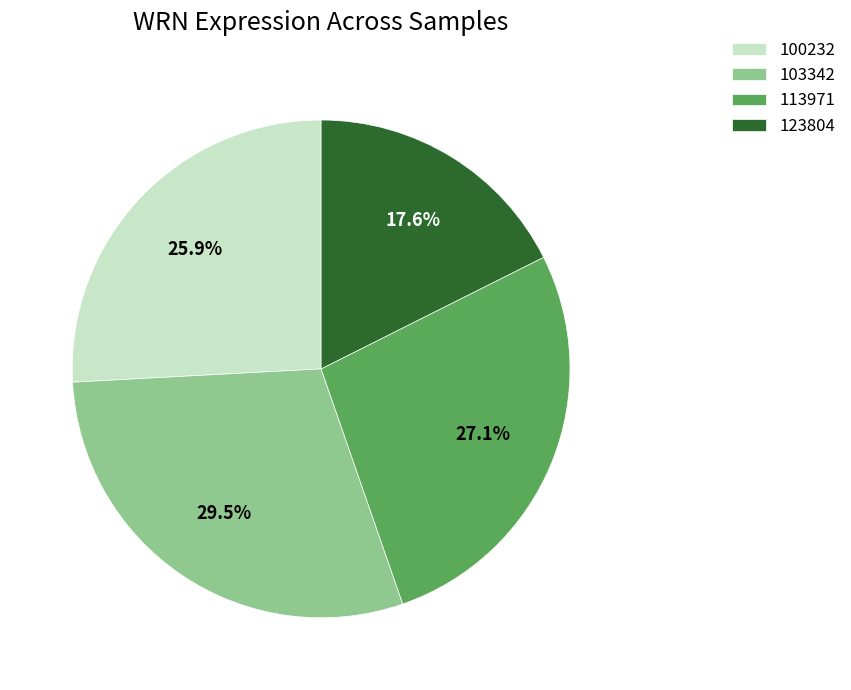

How many slices are in this pie chart?

4